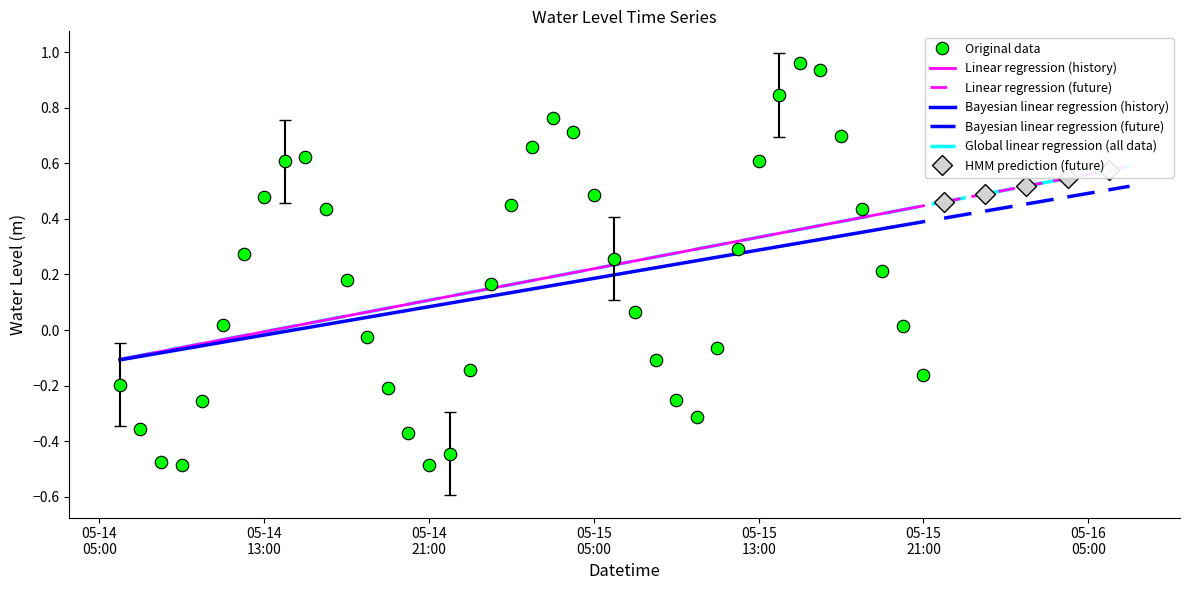

The value at 2023-05-14 07:00:00 is -0.2. True or false?

False